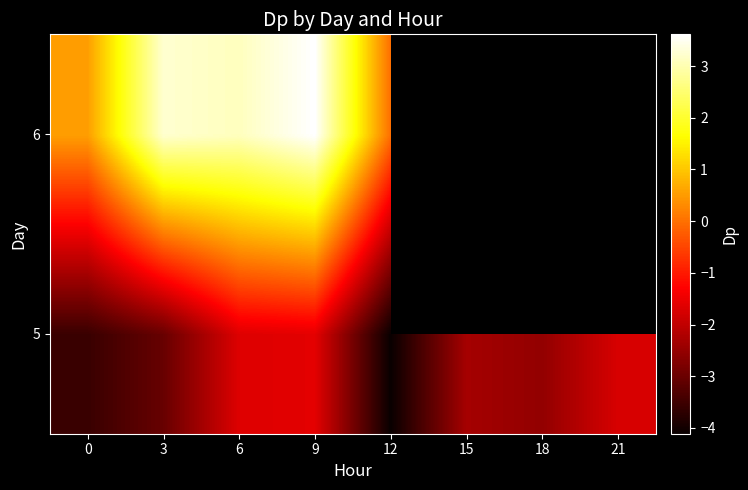

How many data points in 6 are less than 3?

2